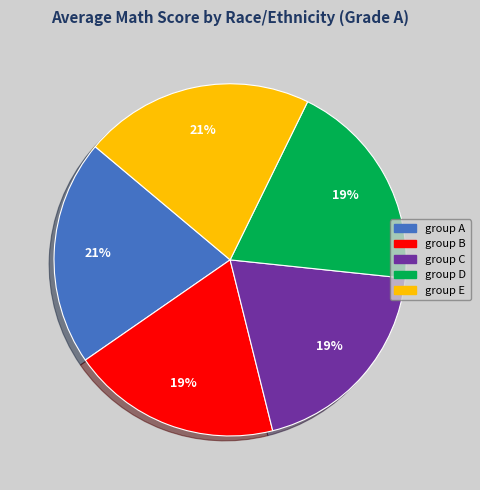

To the nearest percent, what is the combined percentage of group B and group A?

40%